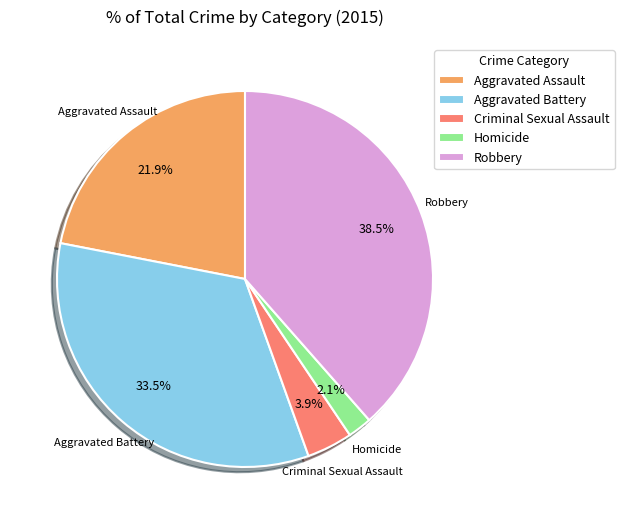

Does Aggravated Battery represent more than half of the total?

No